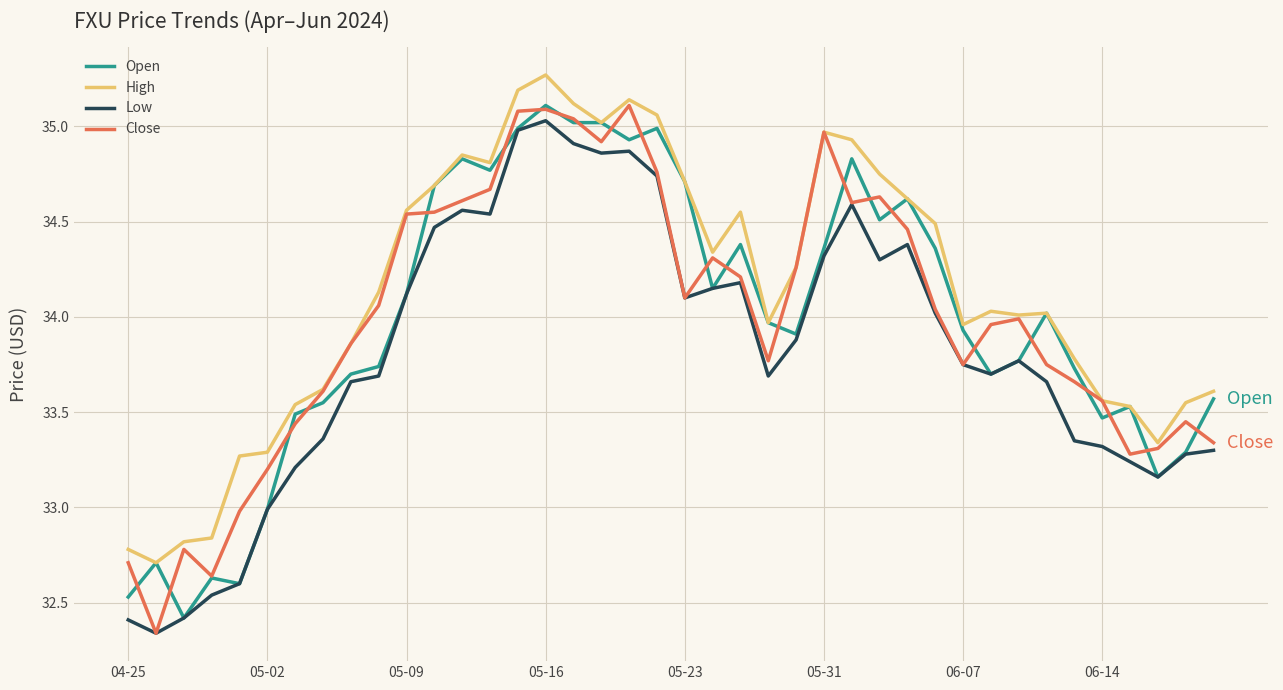

True or false: High and Low intersect in this chart.

False